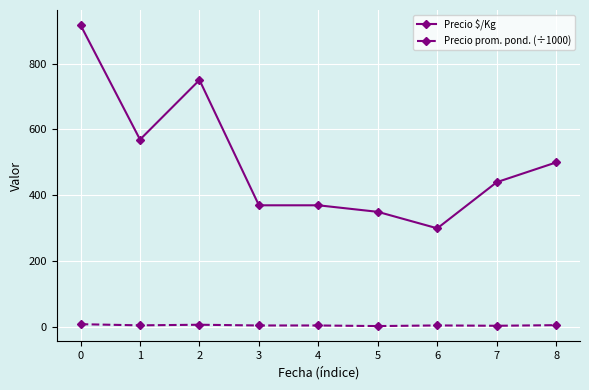

Is it true that Precio $/Kg equals 369.9 at 4?

True